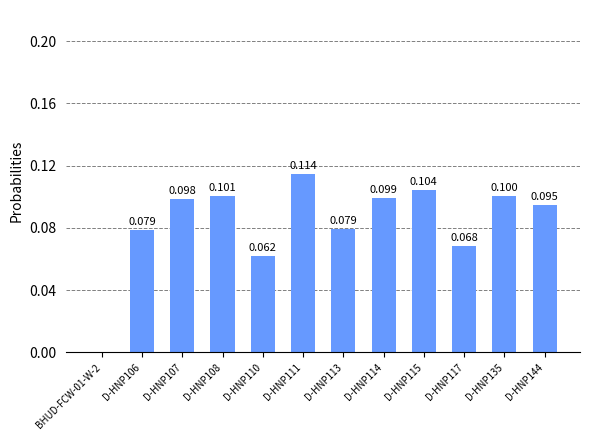

Does the chart contain stacked bars?

No